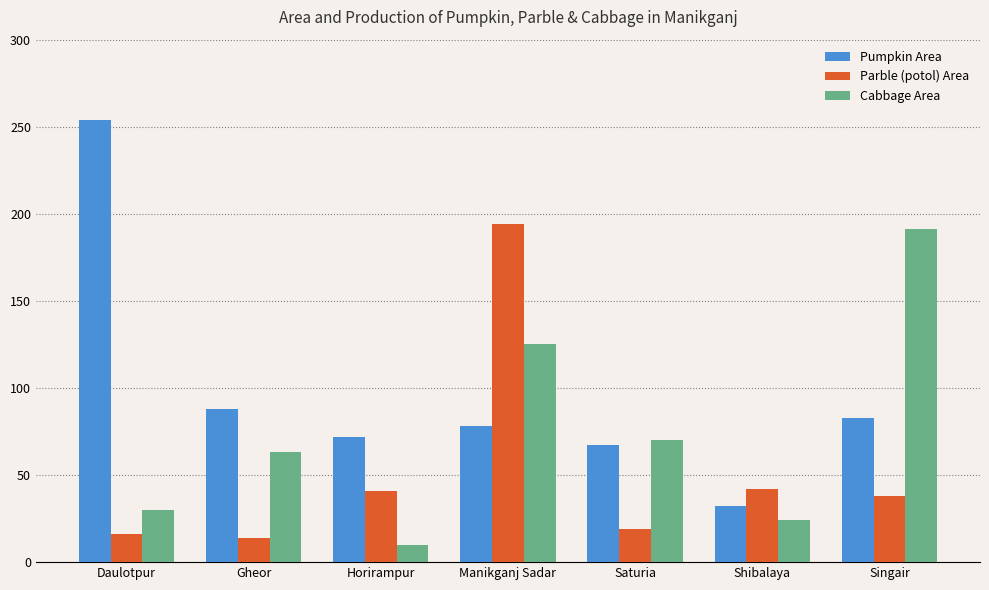

How many bars are there in total?

21